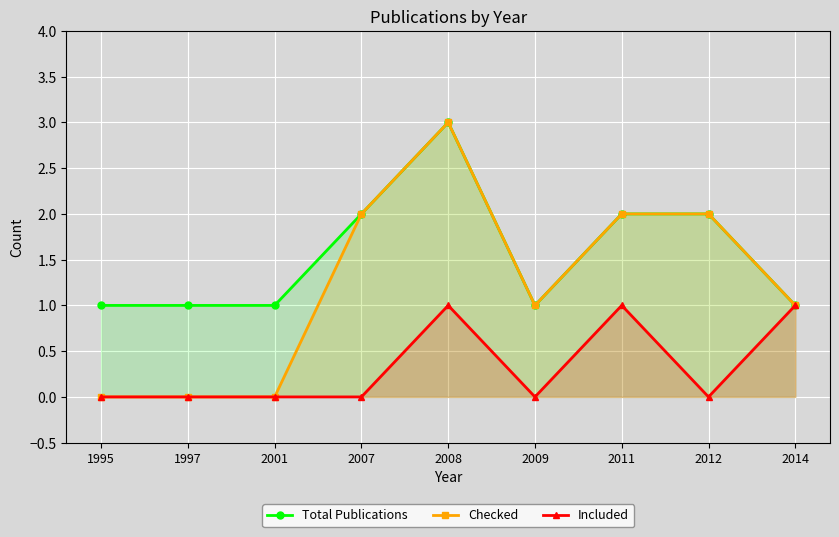

At 2007, list the series in order from largest to smallest.

Total Publications, Checked, Included